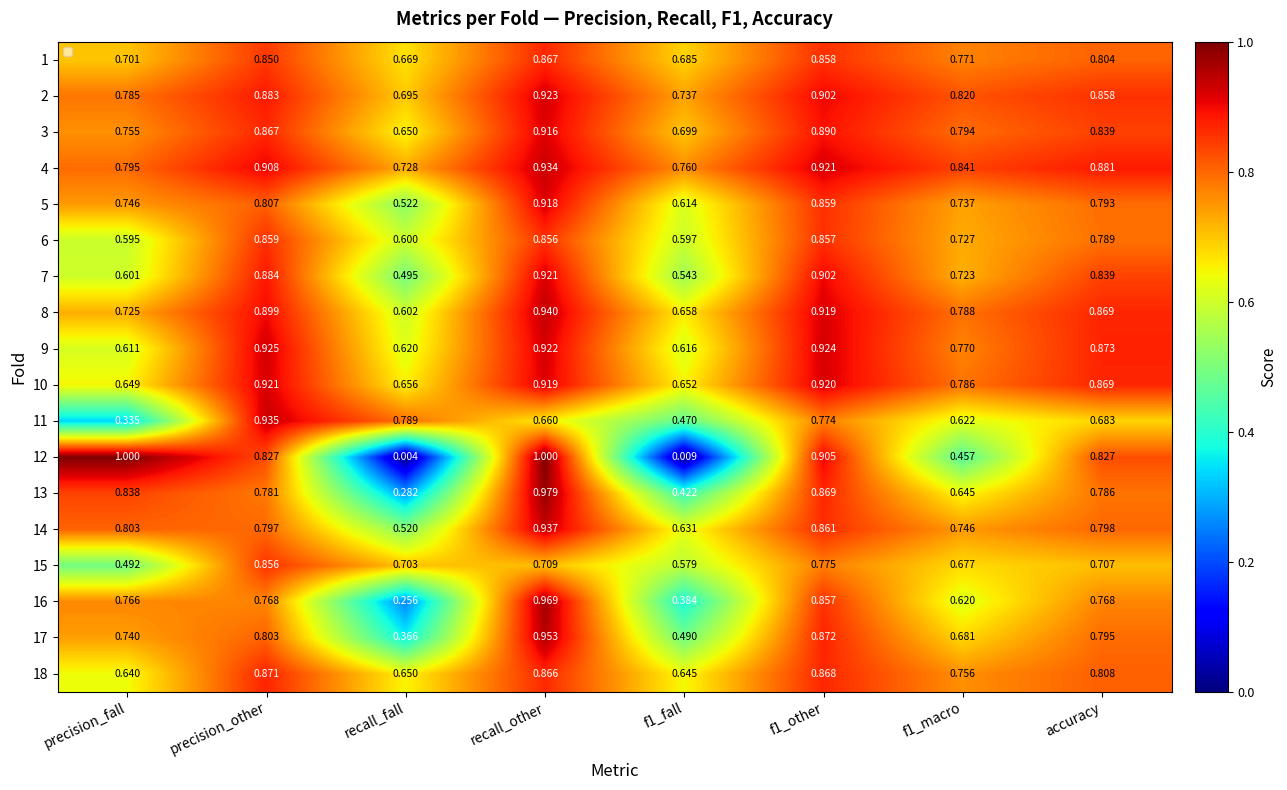

At which category does the chart reach its minimum across all series?

recall_fall